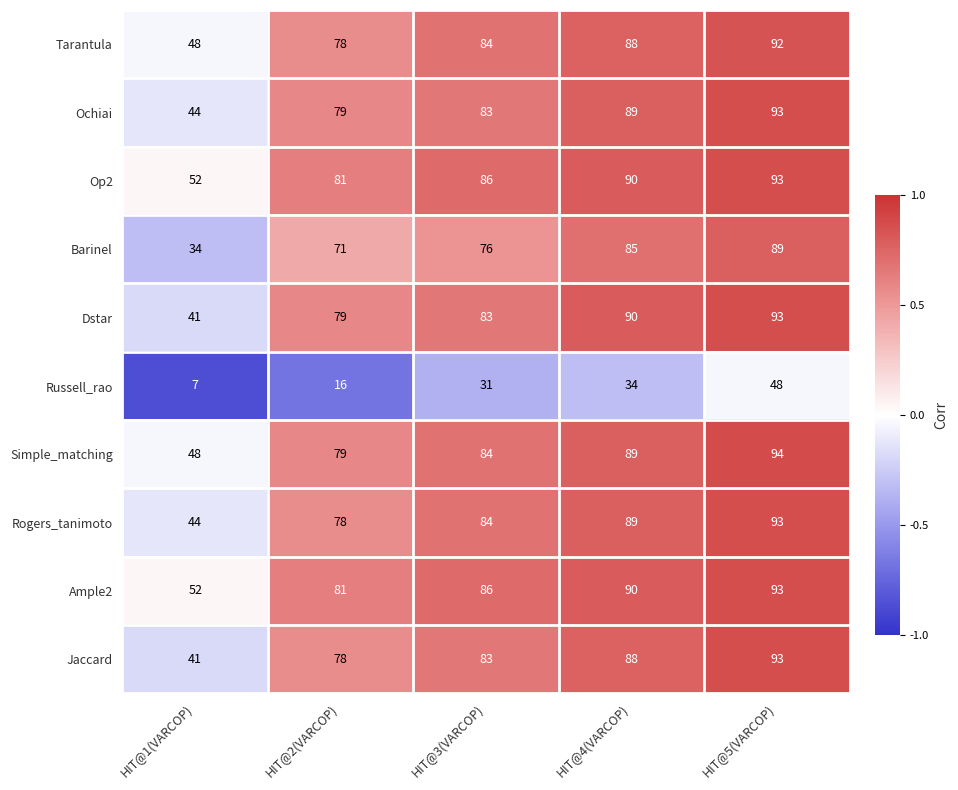

What is the difference between the highest and lowest values at HIT@4(VARCOP)?

56